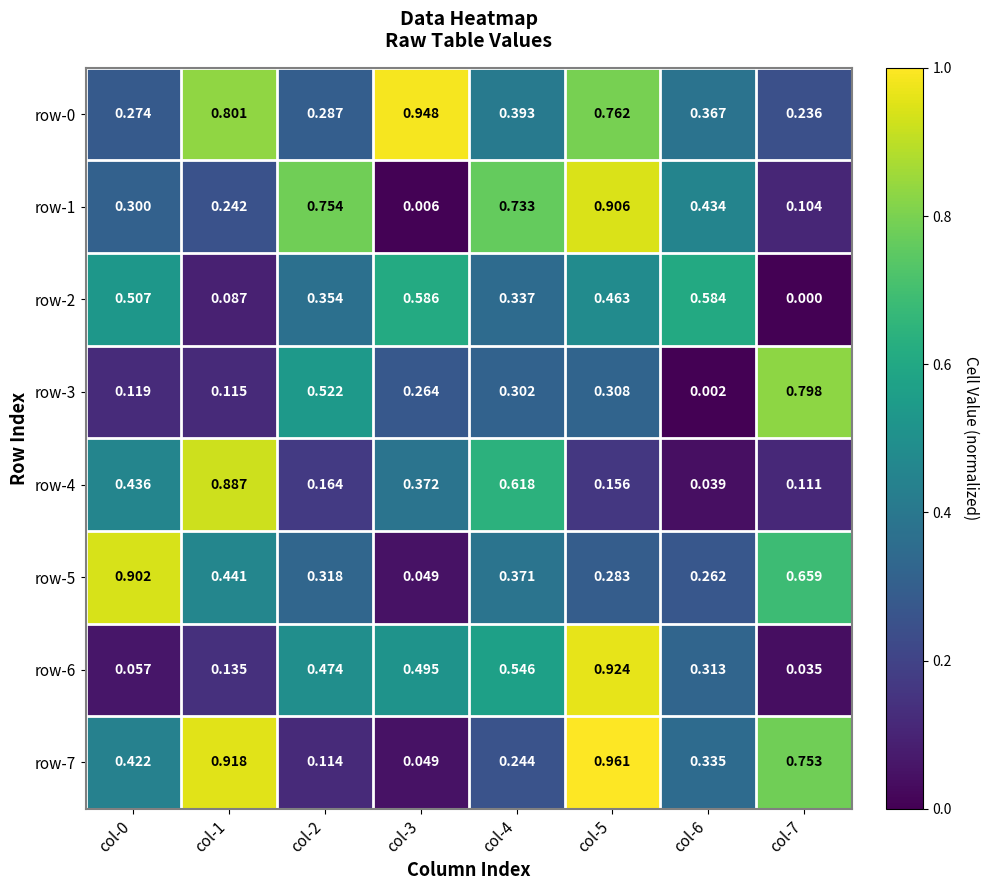

How many data points does each series have?

8